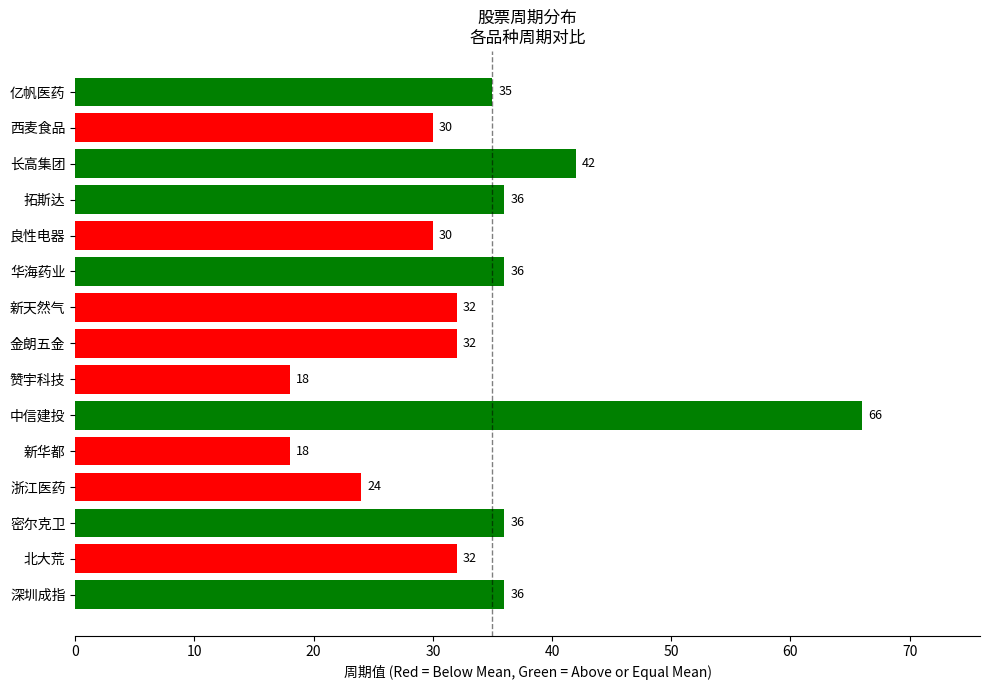

At which category does the chart reach its peak across all series?

中信建投